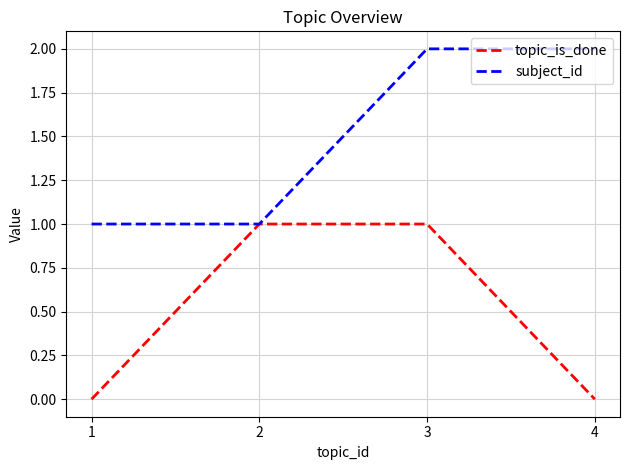

How many series are shown in this chart?

2